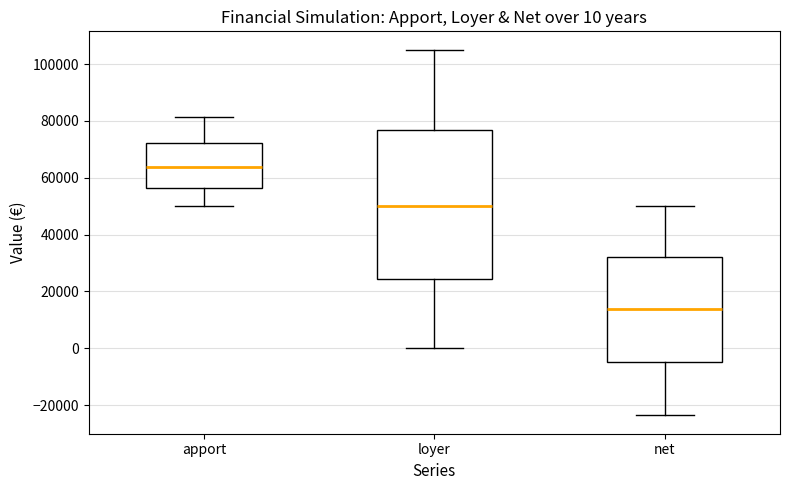

Which box's median line is the highest?

apport